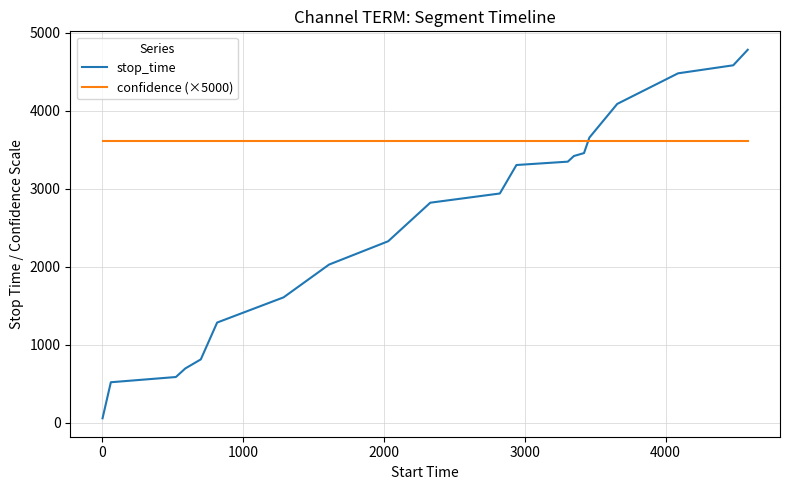

Rank the series by their maximum value, from highest to lowest.

stop_time, confidence (×5000)